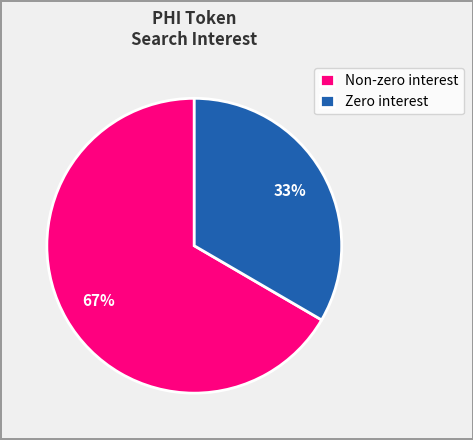

Rank the categories by value from highest to lowest.

Non-zero interest, Zero interest